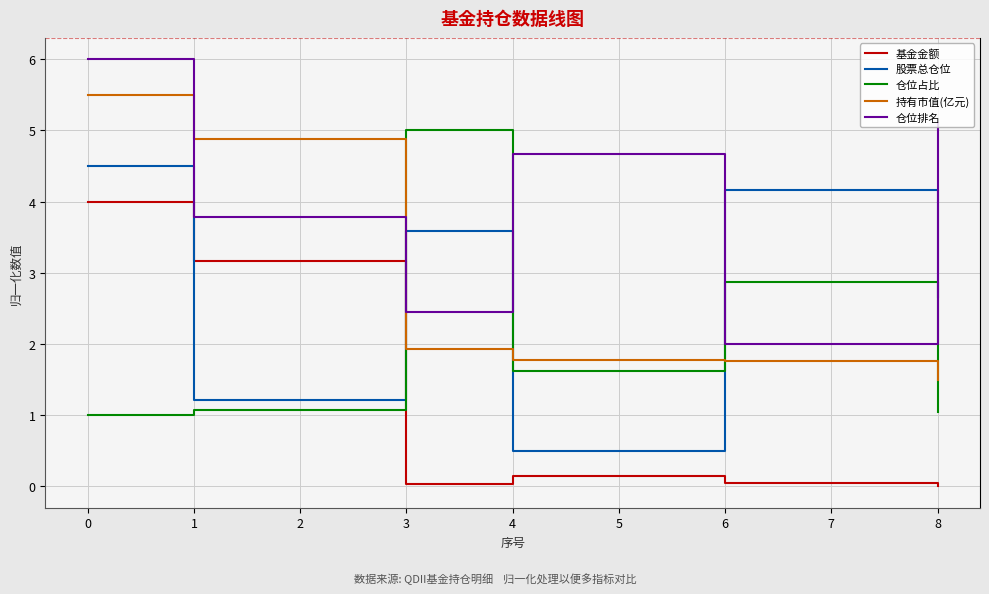

What is the maximum value for 持有市值(亿元)?

5.5